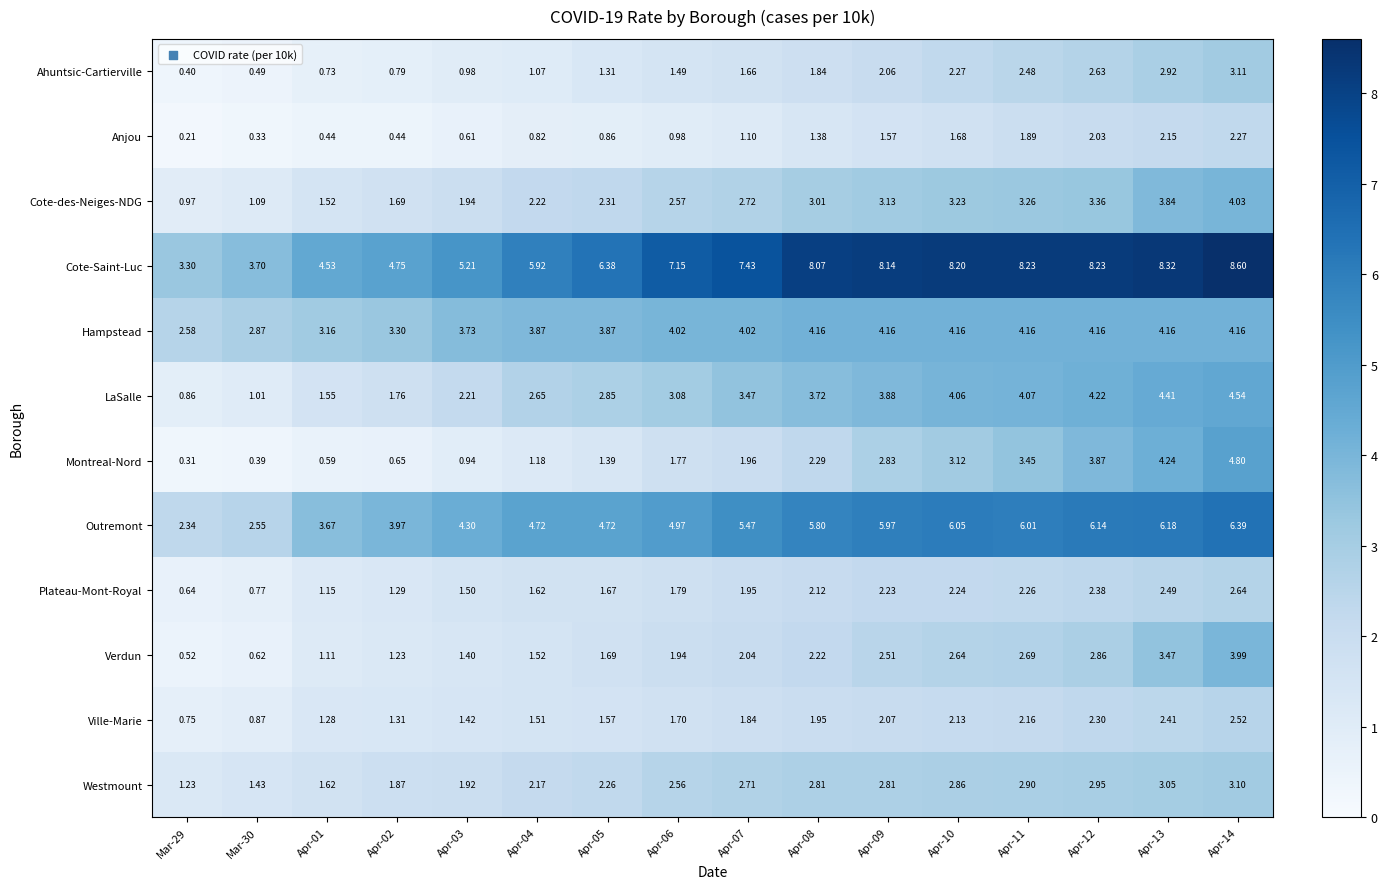

Is the value of Hampstead at Apr-11 greater than the value of Cote-des-Neiges-NDG at Mar-29?

Yes